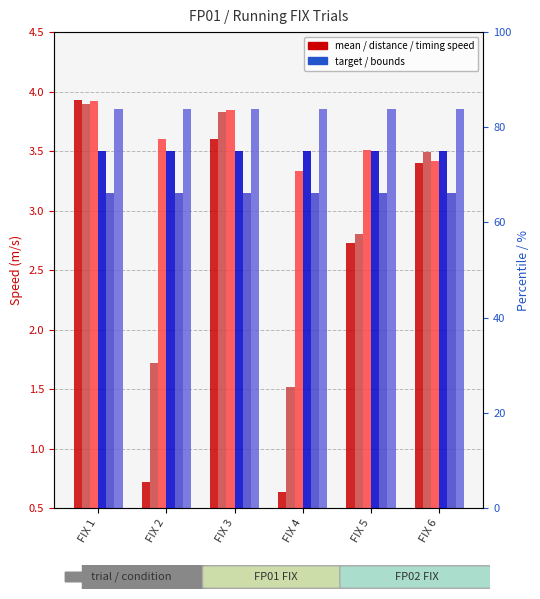

List the series in order of their peak value, highest first.

Mean Speed (m/s), measured using timing gates, Distance-Based Speed (m/s), Upper Bound (m/s), Target Speed (m/s), Lower Bound (m/s)